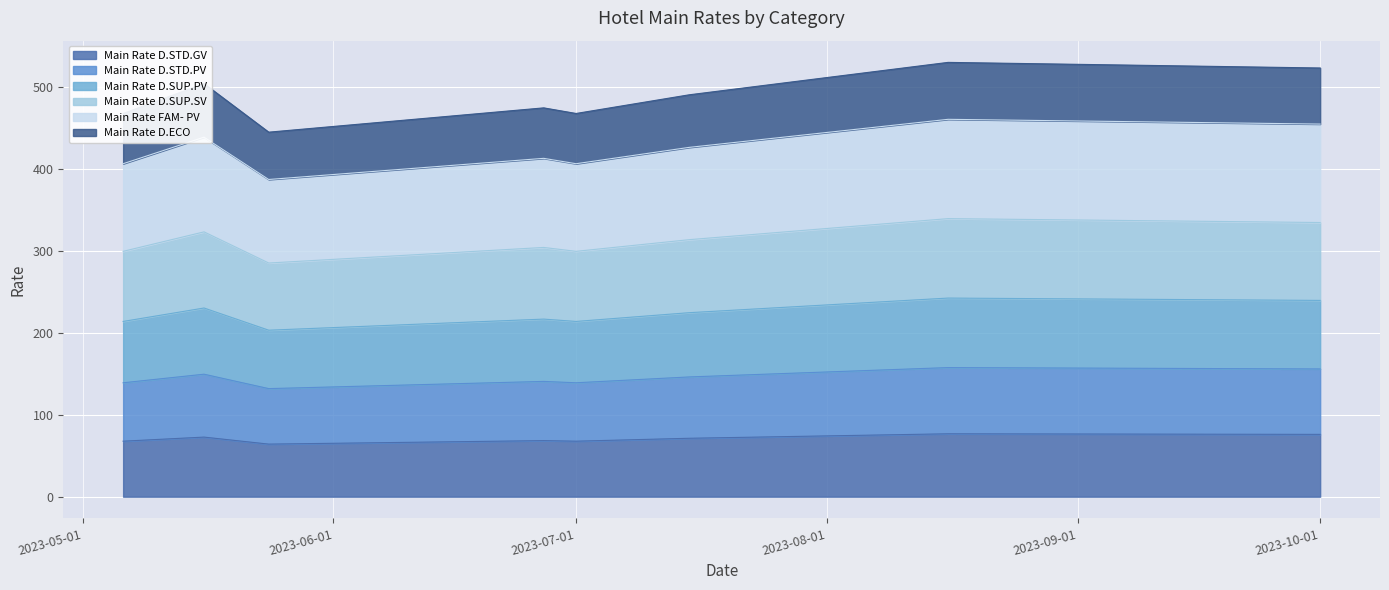

True or false: Main Rate D.ECO and Main Rate D.STD.GV cross at least once.

False